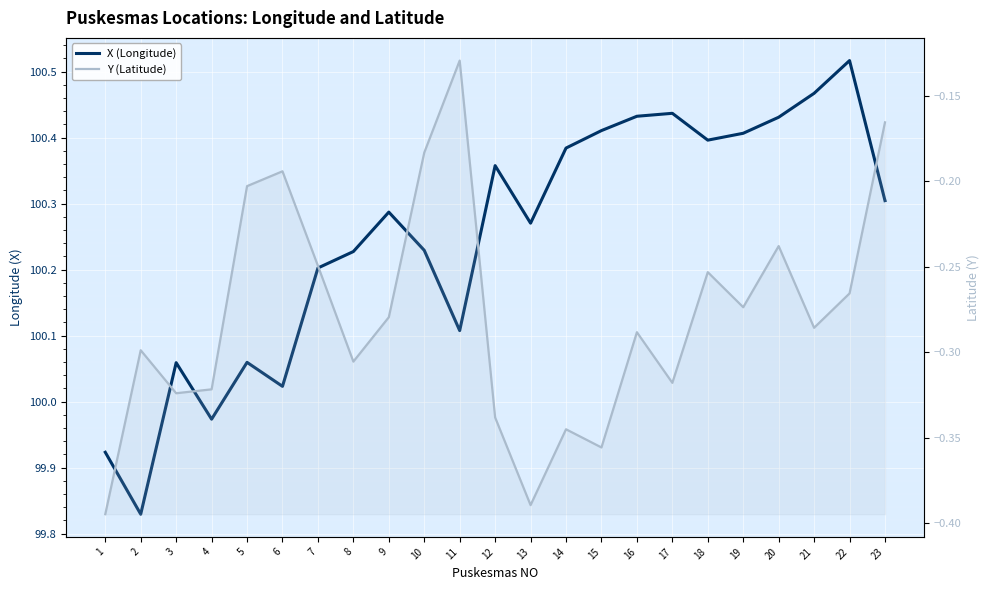

Reading left to right, what are all the values shown in this chart?

X (Longitude): 99.9	99.8	100.1	100.0	100.1	100.0	100.2	100.2	100.3	100.2	100.1	100.4	100.3	100.4	100.4	100.4	100.4	100.4	100.4	100.4	100.5	100.5	100.3
Y (Latitude): -0.4	-0.3	-0.3	-0.3	-0.2	-0.2	-0.2	-0.3	-0.3	-0.2	-0.1	-0.3	-0.4	-0.3	-0.4	-0.3	-0.3	-0.3	-0.3	-0.2	-0.3	-0.3	-0.2